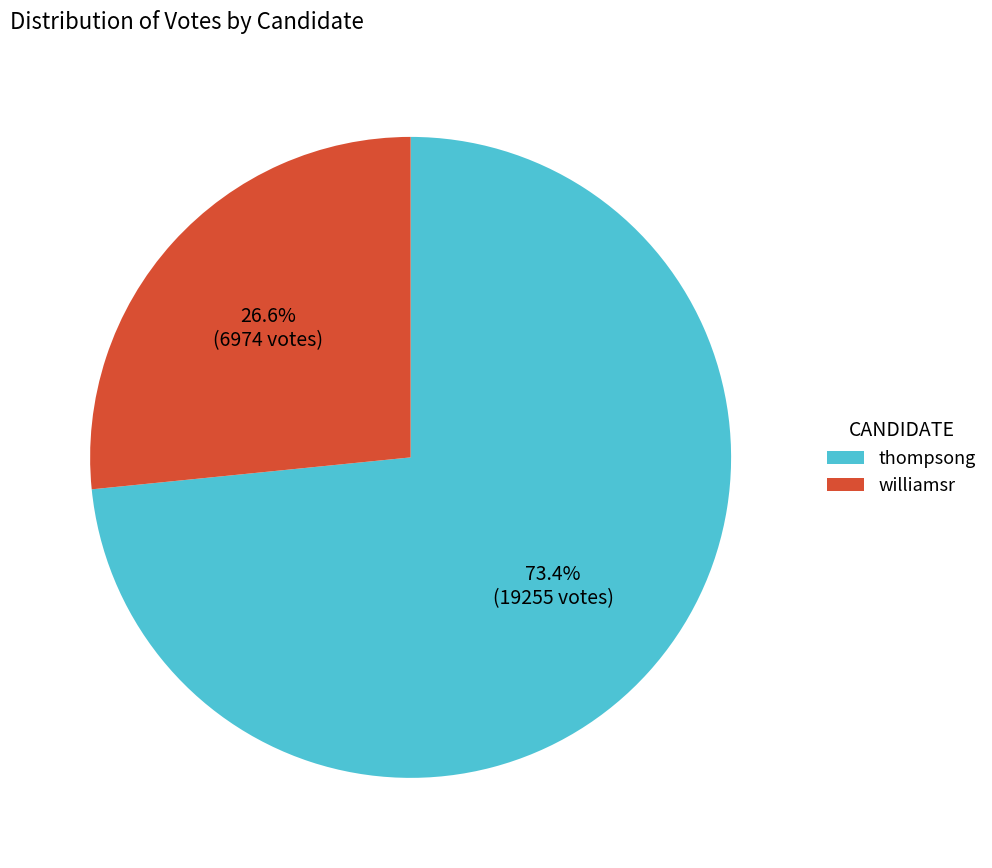

Count the number of slices in the pie.

2